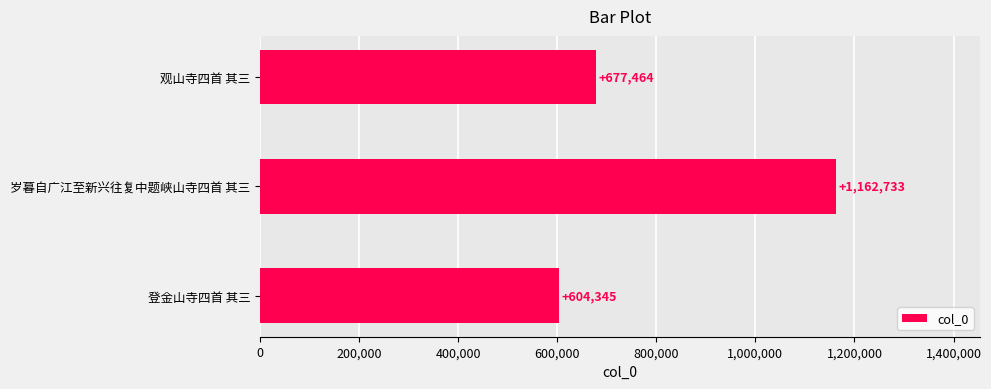

Reading bottom to top, extract all data points from this chart.

604345	1162733	677464